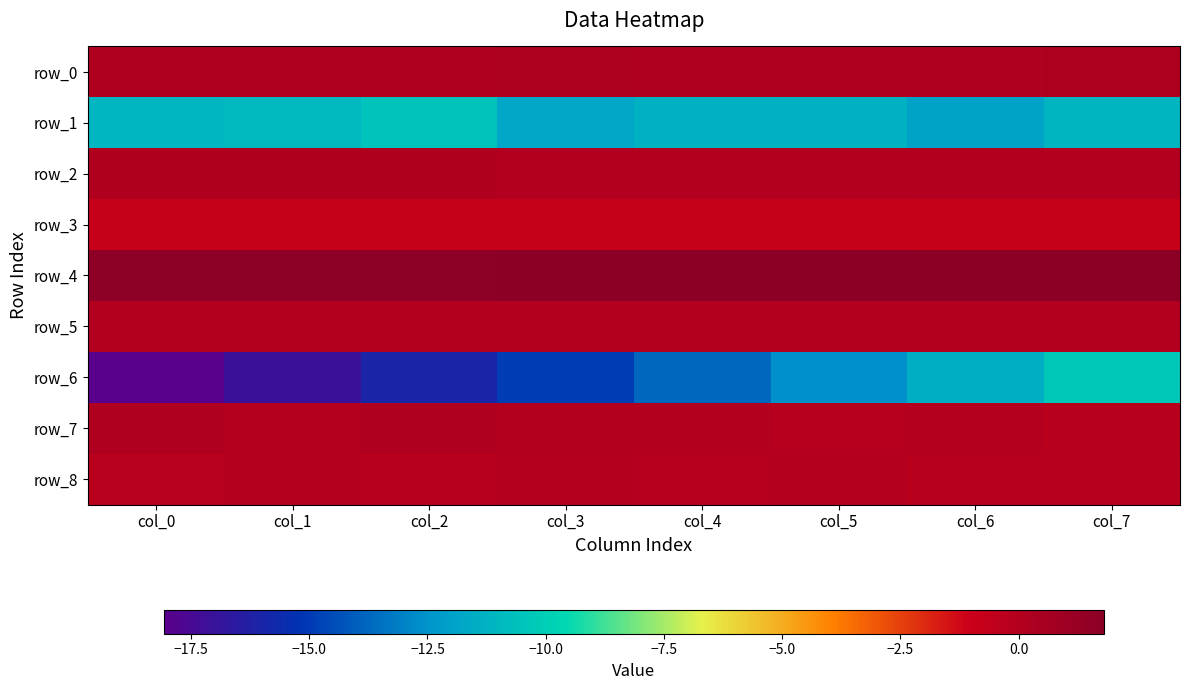

List the series in order of their peak value, highest first.

row_4, row_0, row_7, row_2, row_5, row_8, row_3, row_6, row_1